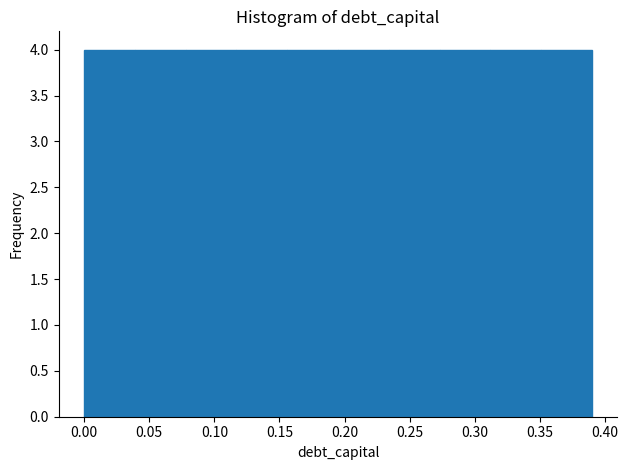

Reading left to right, list every bar in this chart as the range it spans on the x-axis followed by its height. Neither the bar edges nor the heights are printed on the chart, so give them approximately, as read against the axes.

0.000 to 0.039: 4
0.039 to 0.078: 4
0.078 to 0.117: 4
0.117 to 0.156: 4
0.156 to 0.195: 4
0.195 to 0.234: 4
0.234 to 0.273: 4
0.273 to 0.312: 4
0.312 to 0.351: 4
0.351 to 0.390: 4